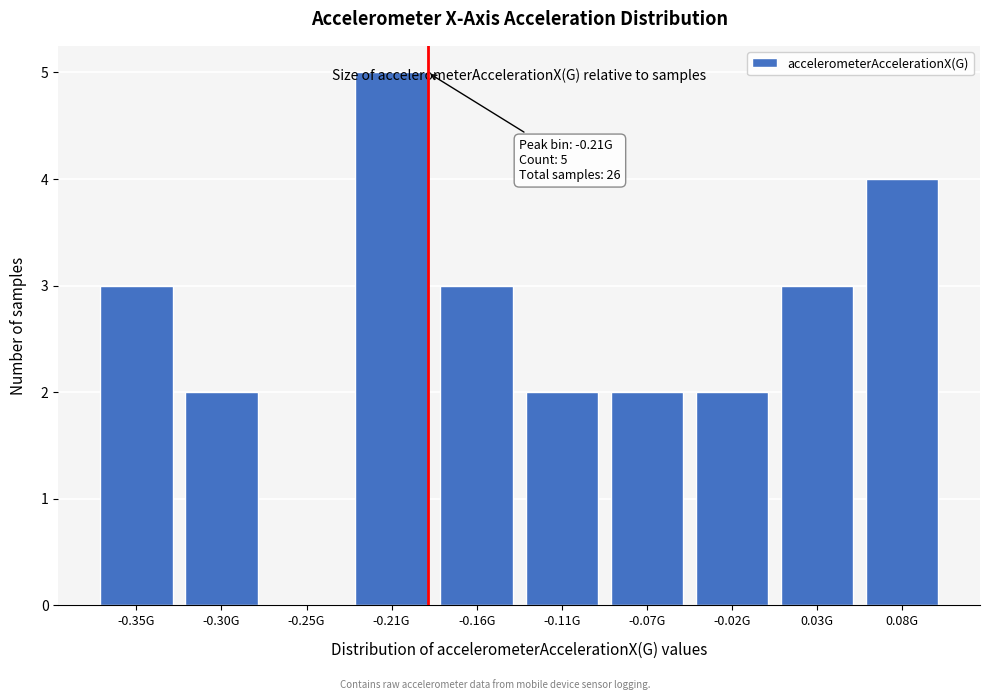

What is the sum of all values?

26